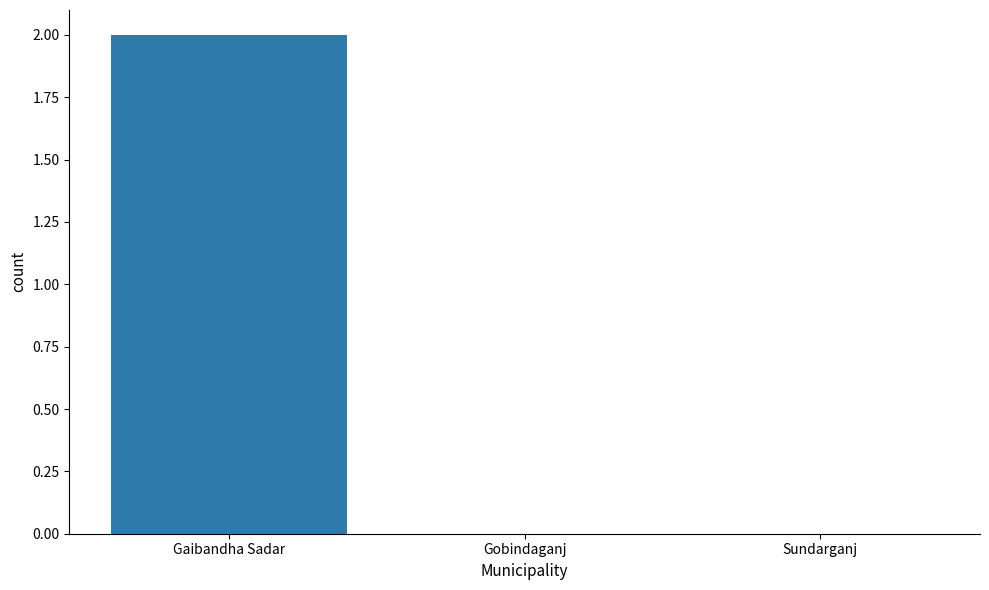

Reading left to right, transcribe all the data shown in this chart.

2	0	0